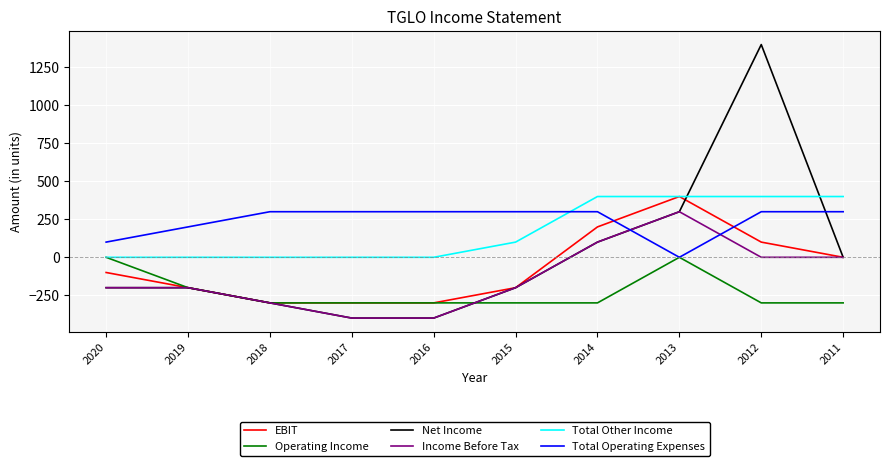

Reading left to right, what are all the values shown in this chart?

EBIT: -100	-200	-300	-300	-300	-200	200	400	100	0
Operating Income: 0	-200	-300	-300	-300	-300	-300	0	-300	-300
Net Income: -200	-200	-300	-400	-400	-200	100	300	1400	0
Income Before Tax: -200	-200	-300	-400	-400	-200	100	300	0	0
Total Other Income: 0	0	0	0	0	100	400	400	400	400
Total Operating Expenses: 100	200	300	300	300	300	300	0	300	300